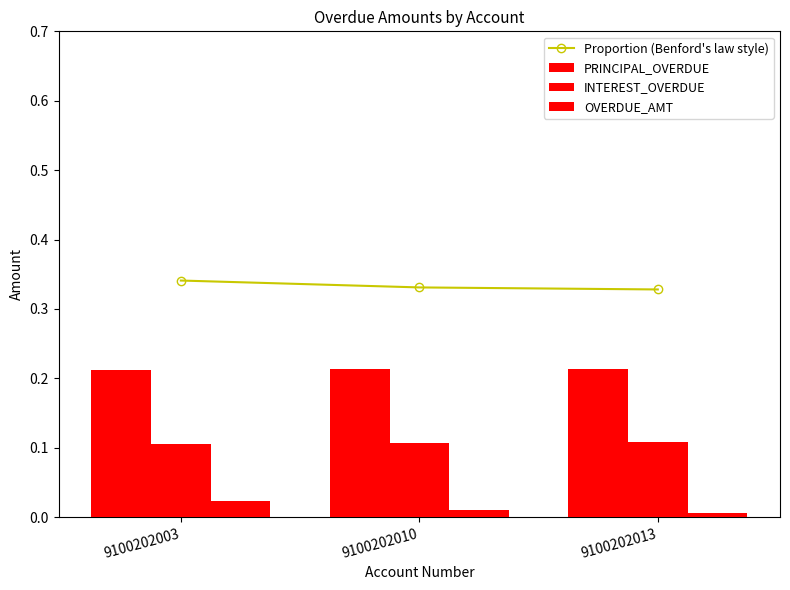

What is the difference between the highest and lowest values at 9100202013?

0.3